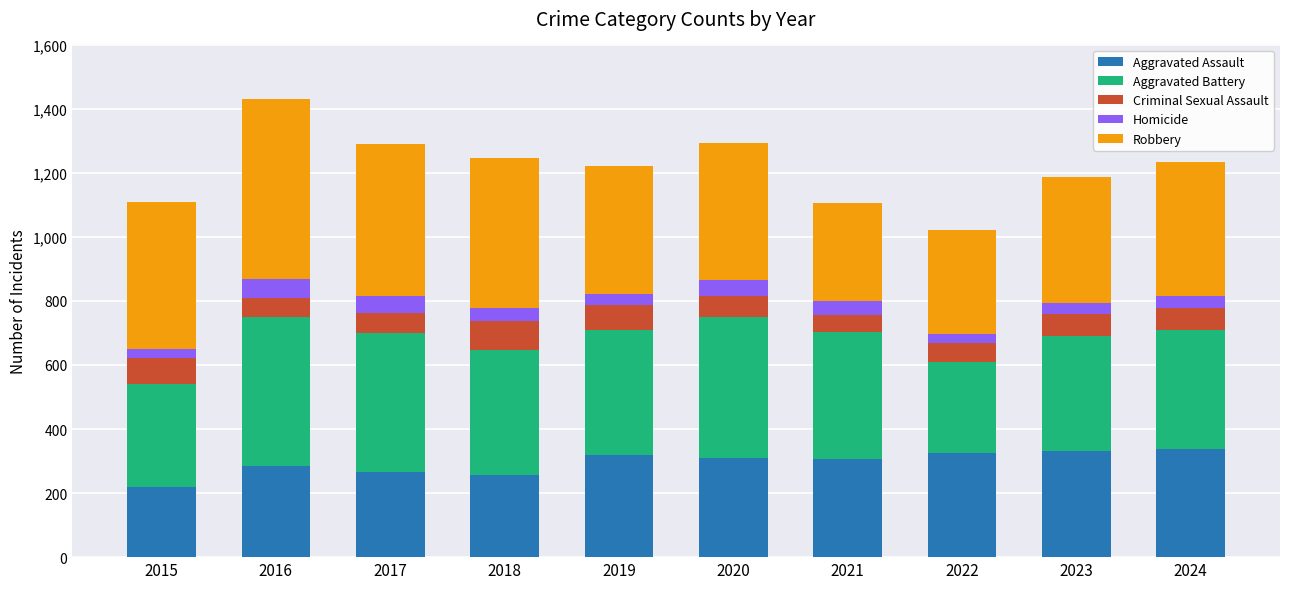

Are the bars horizontal?

No